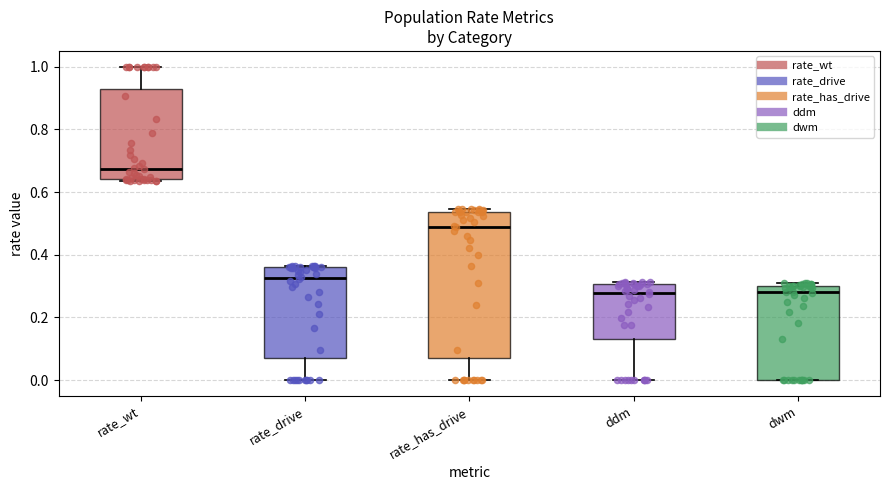

Reading left to right, transcribe this box plot: for each box, give where its median line is, the range the box spans, and where its two whiskers end, as read against the y-axis. The values are not printed on the chart, so give them approximately, as read against the axis.

rate_wt: median 0.68, box 0.64 to 0.92, whiskers 0.64 to 1.00
rate_drive: median 0.32, box 0.08 to 0.36, whiskers 0.00 to 0.36
rate_has_drive: median 0.48, box 0.08 to 0.54, whiskers 0.00 to 0.54 (just above the box's upper edge)
ddm: median 0.28, box 0.14 to 0.30, whiskers 0.00 to 0.32
dwm: median 0.28, box 0.00 to 0.30, whiskers 0.00 to 0.32